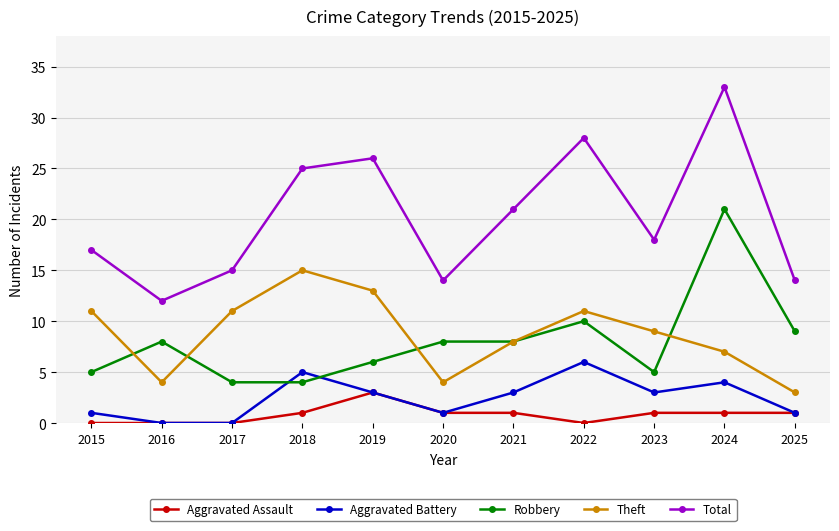

Count the number of categories in the chart.

11